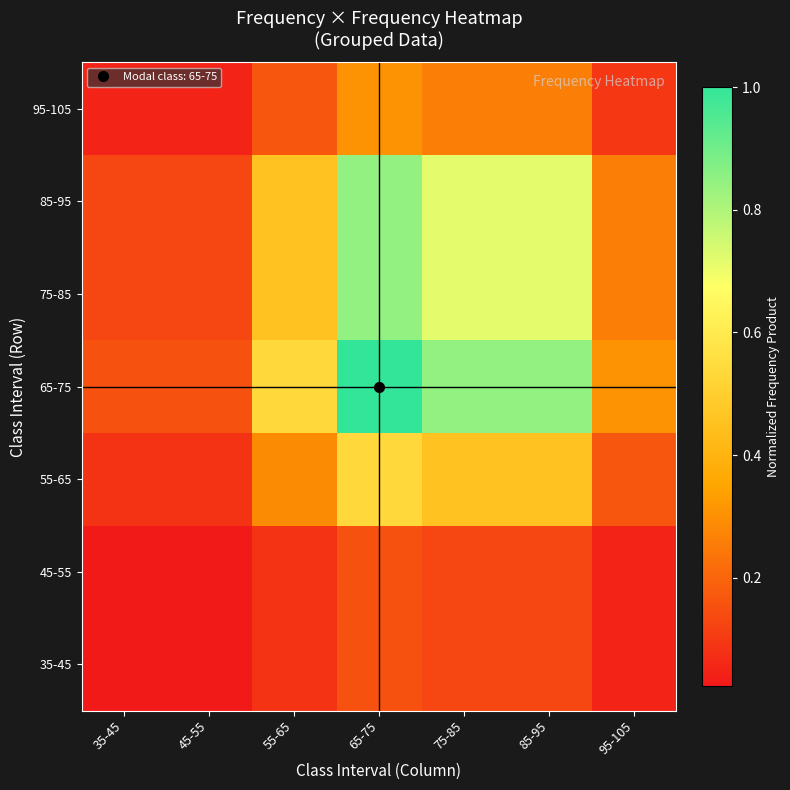

At which category is the sum across all series the highest?

65-75